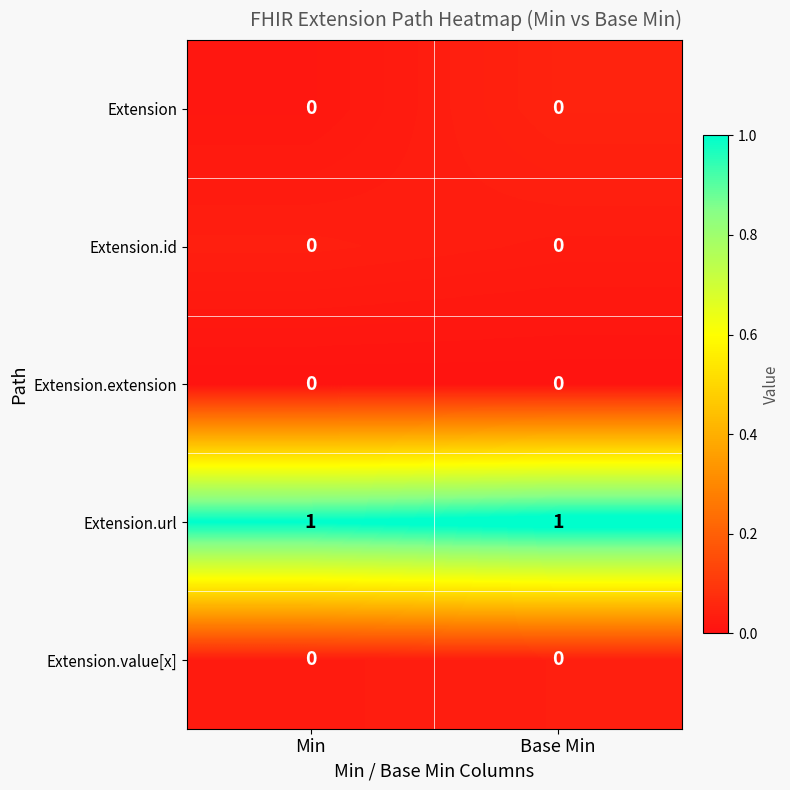

The Extension.id series shows 0 at Base Min. True or false?

True